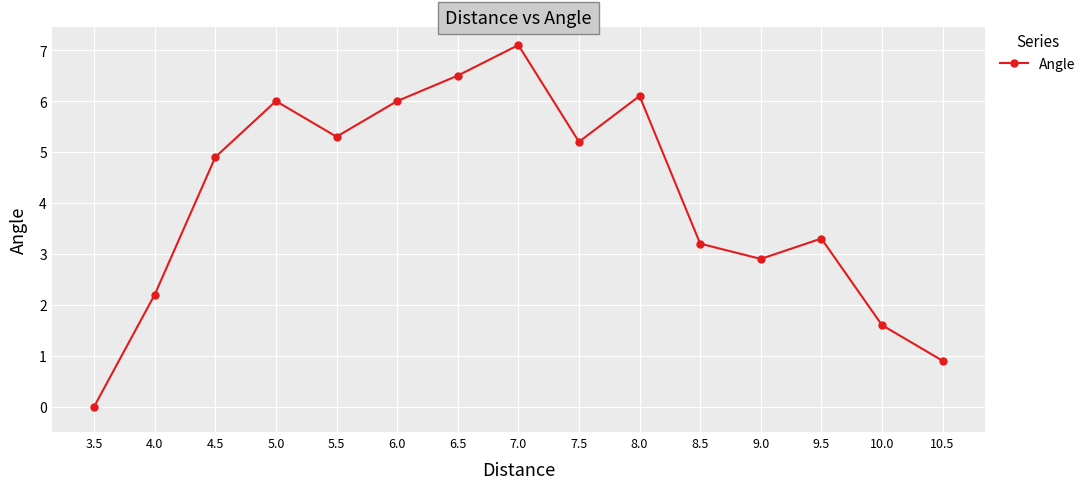

What is the ratio of the value at 6.5 to the value at 7.0?

0.9